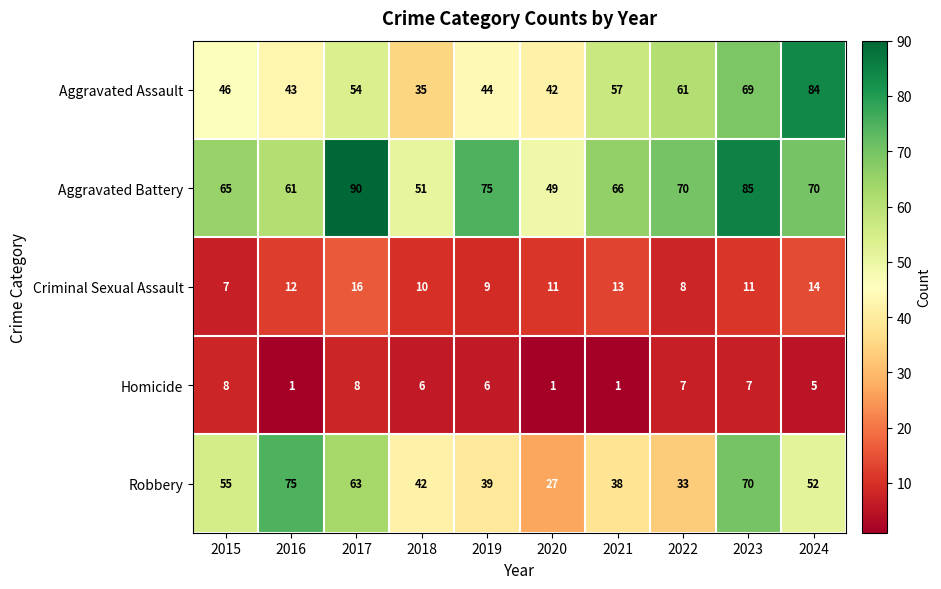

What is the total value across all series at 2019?

173